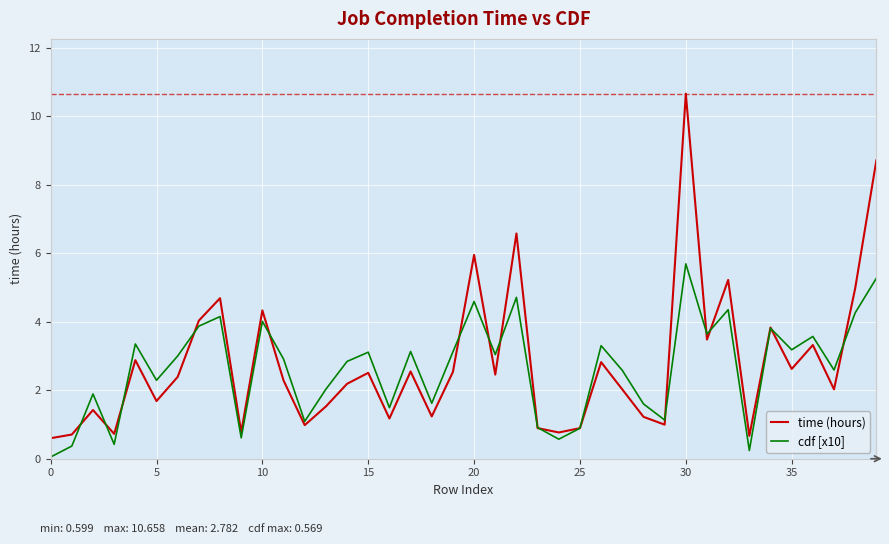

What is the maximum value for time (hours)?

10.7